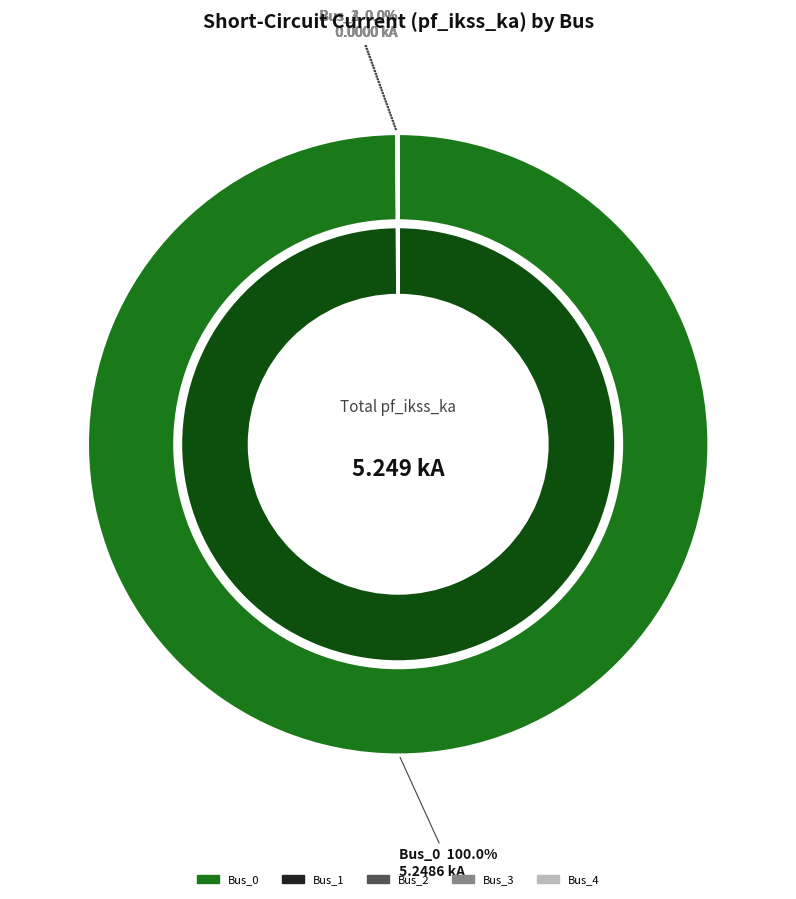

What is the largest slice in the pie chart?

Bus_0